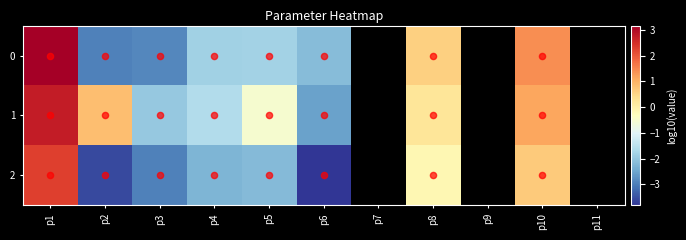

At which label does 2 first exceed 0?

p1